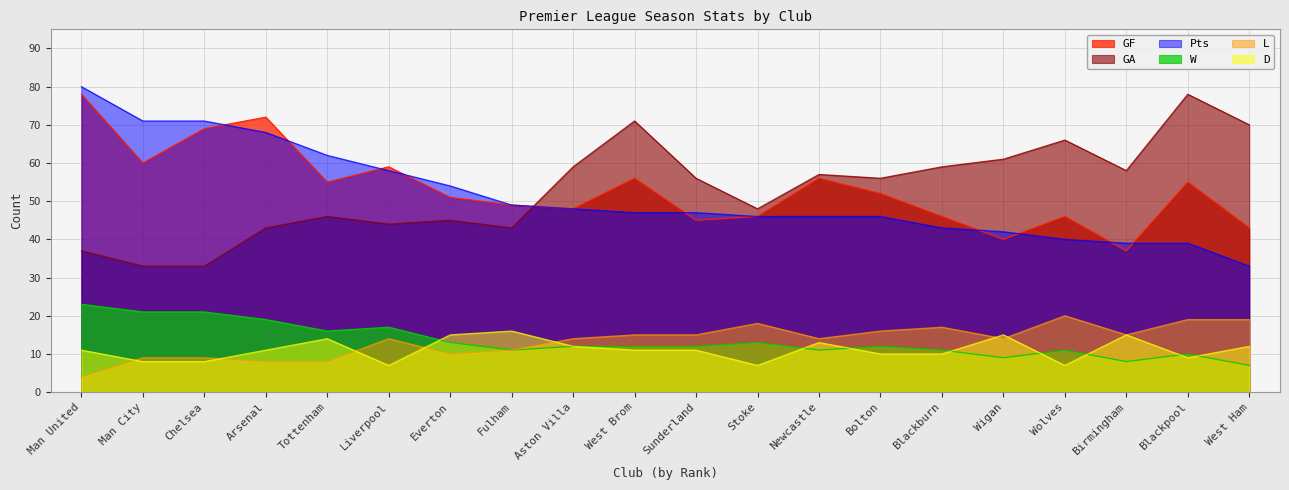

What is the difference between the highest and lowest values at Newcastle?

46